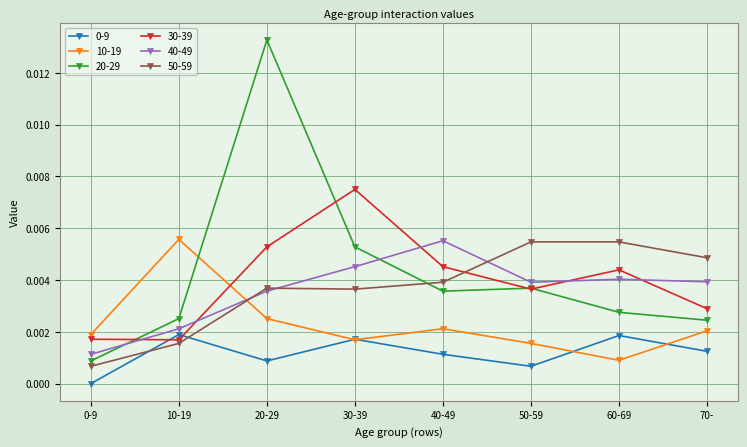

What is the label of the 7th point from the right?

10-19